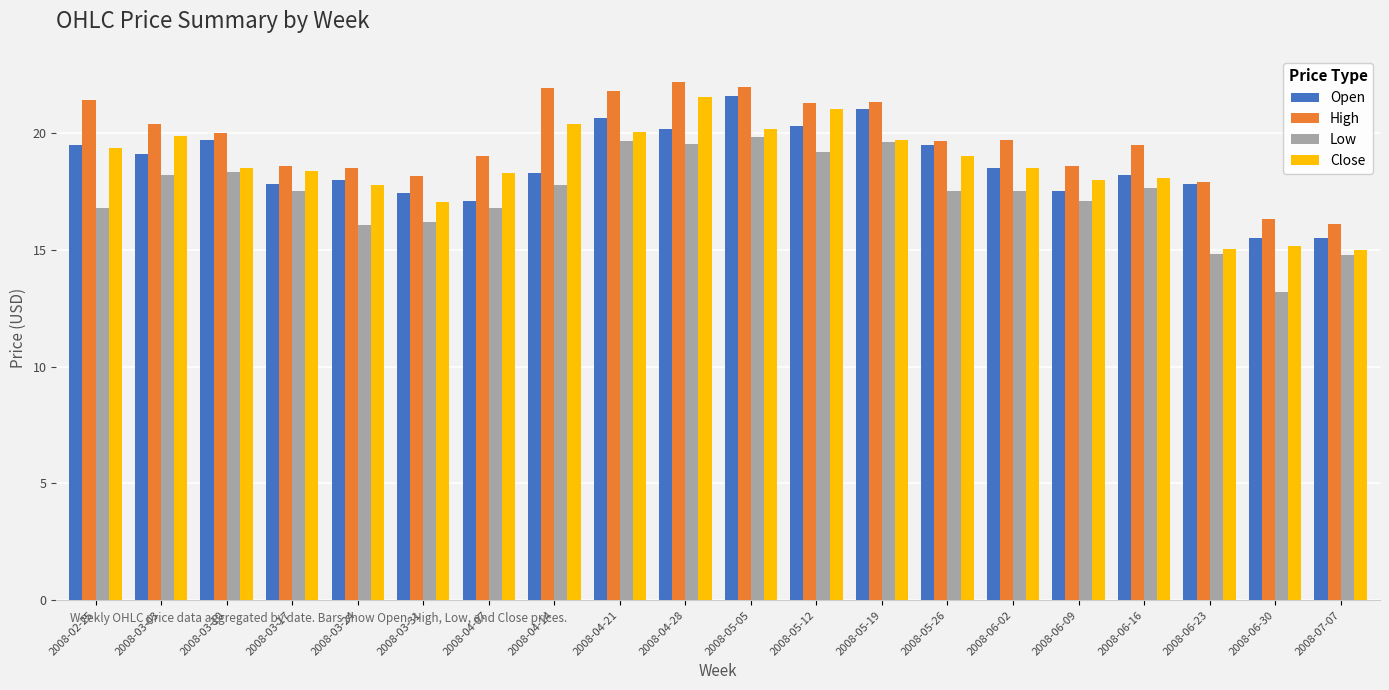

Which series has the largest total across all categories?

High